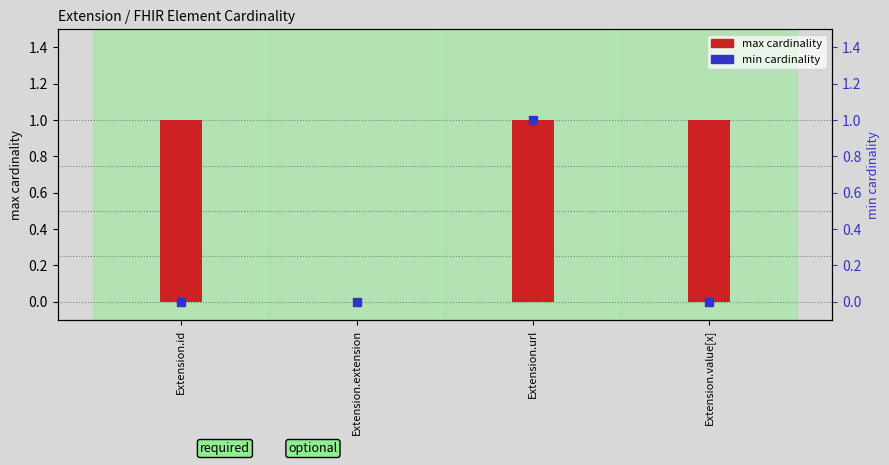

Which series reaches the minimum Y coordinate?

max cardinality